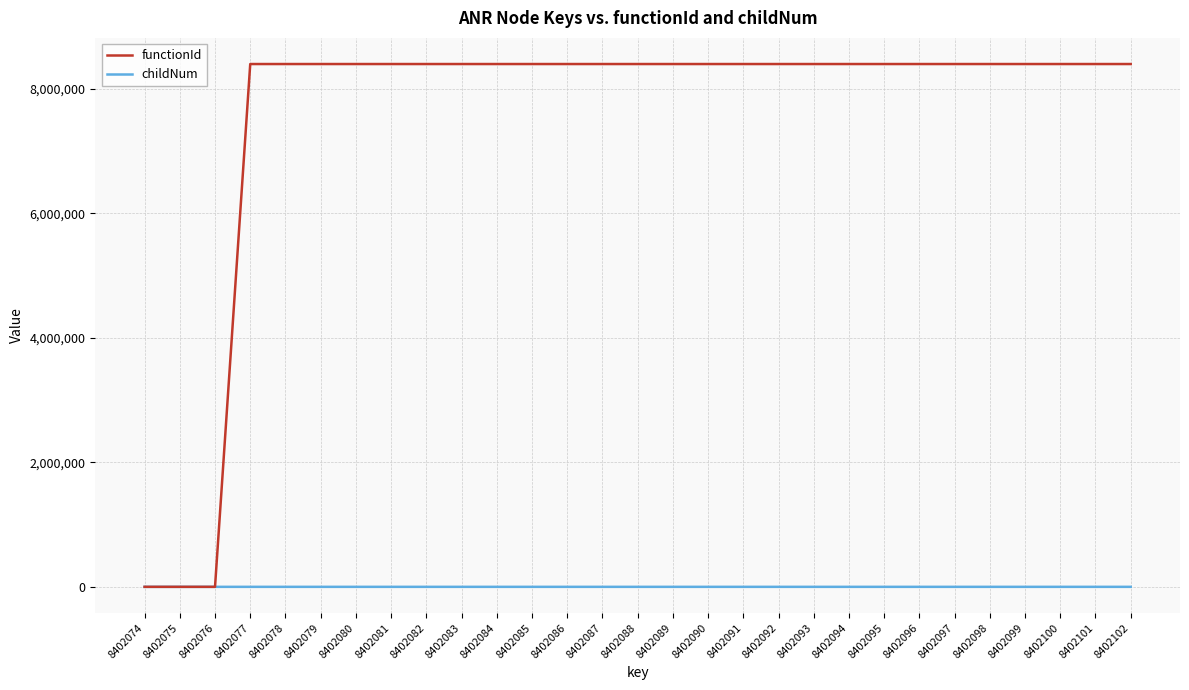

Is the value of functionId at 8402081 greater than the value of childNum at 8402091?

Yes